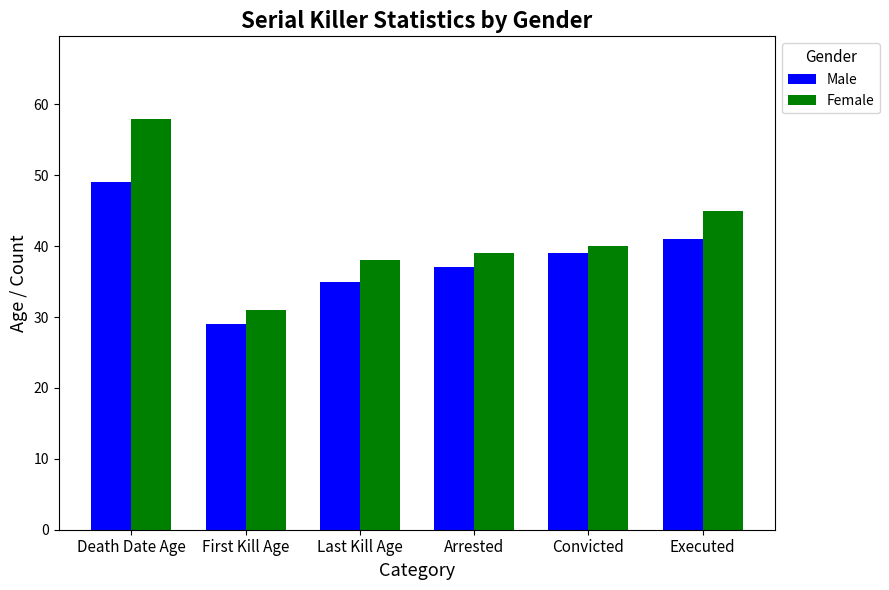

What is the spread (max minus min) of values at Convicted?

1